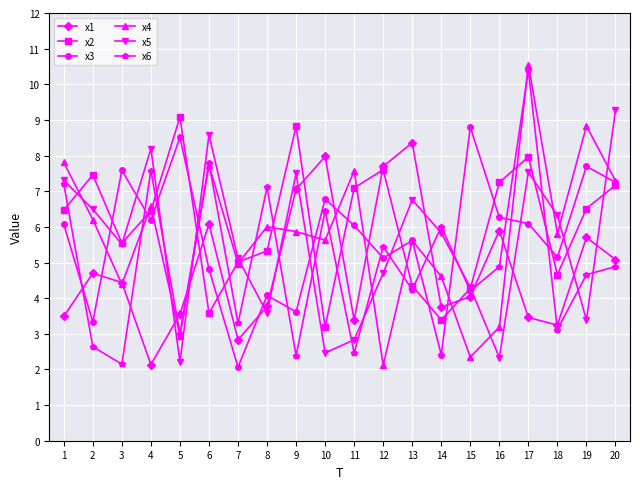

Count the number of categories in the chart.

20